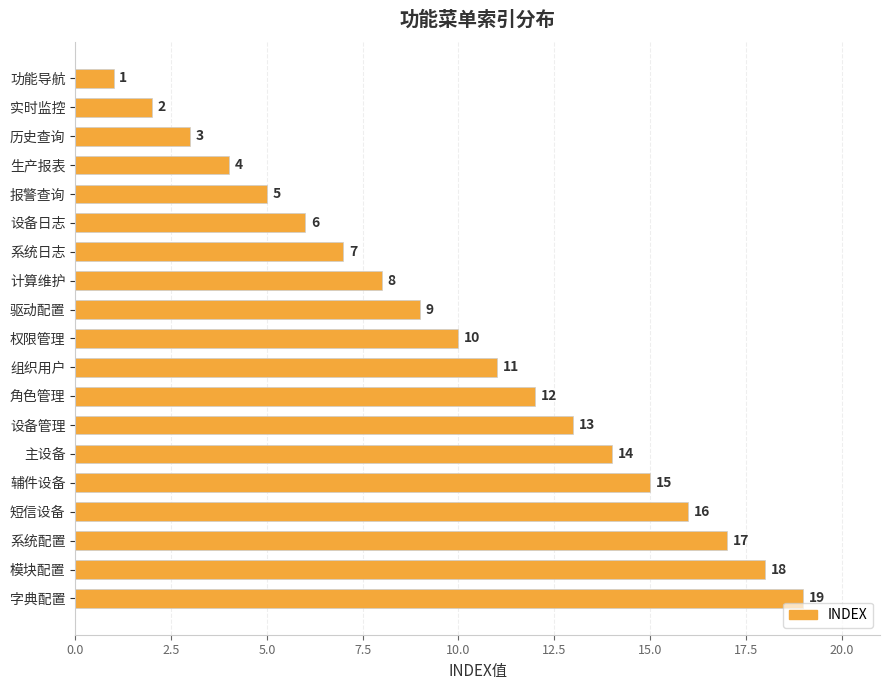

What is the maximum value shown in the chart?

19